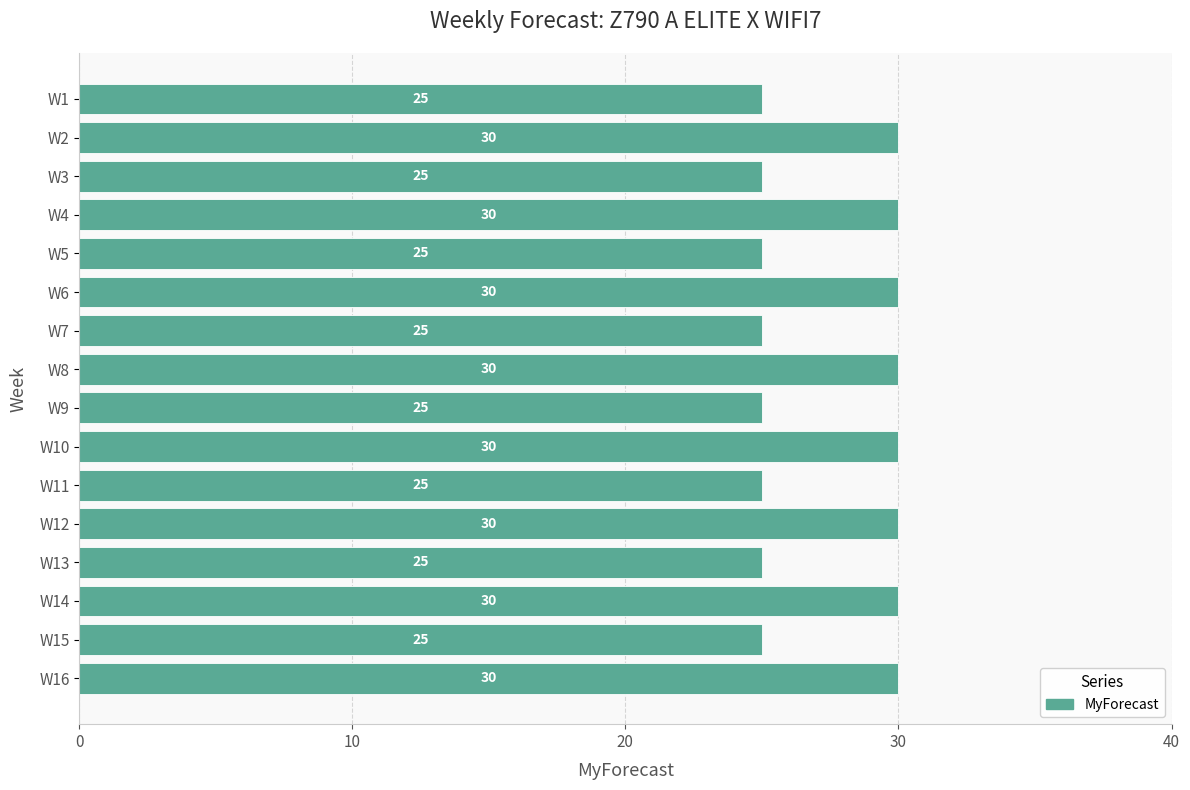

What is the smallest value displayed?

25